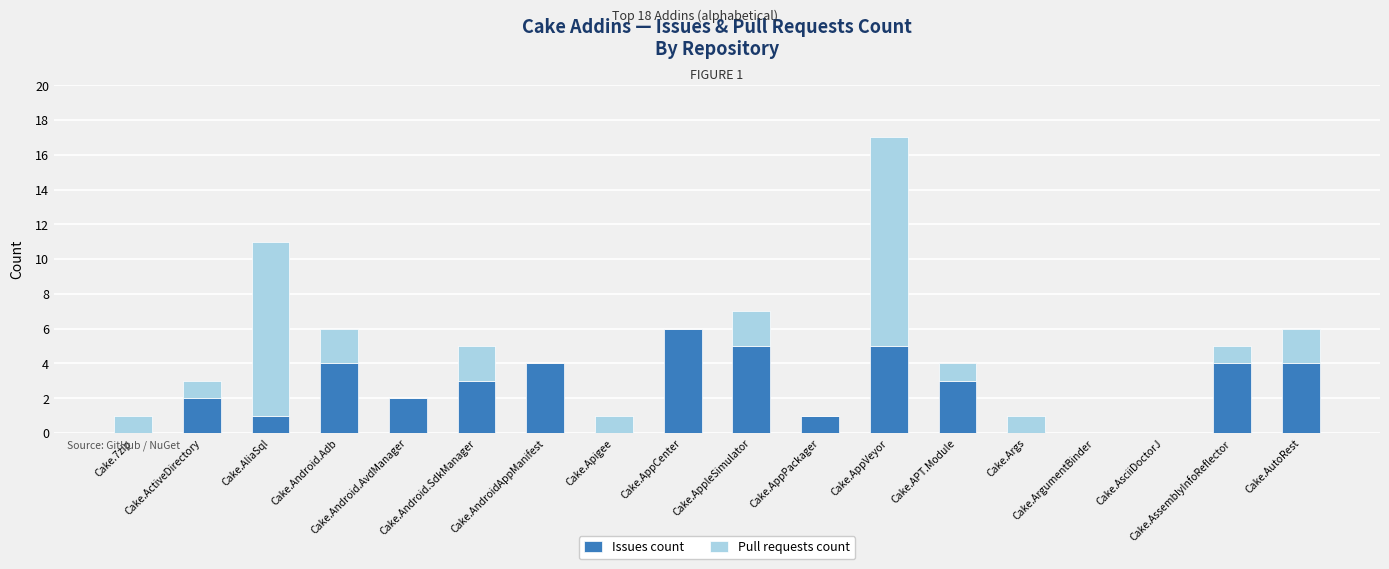

Rank the series at Cake.Android.AvdManager from highest to lowest value.

Issues count, Pull requests count